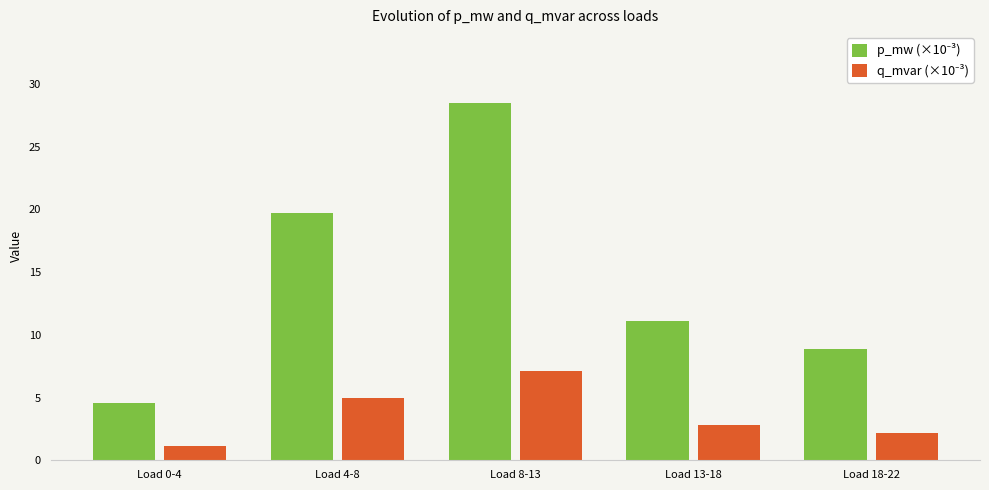

What is the spread (max minus min) of values at Load 4-8?

14.8